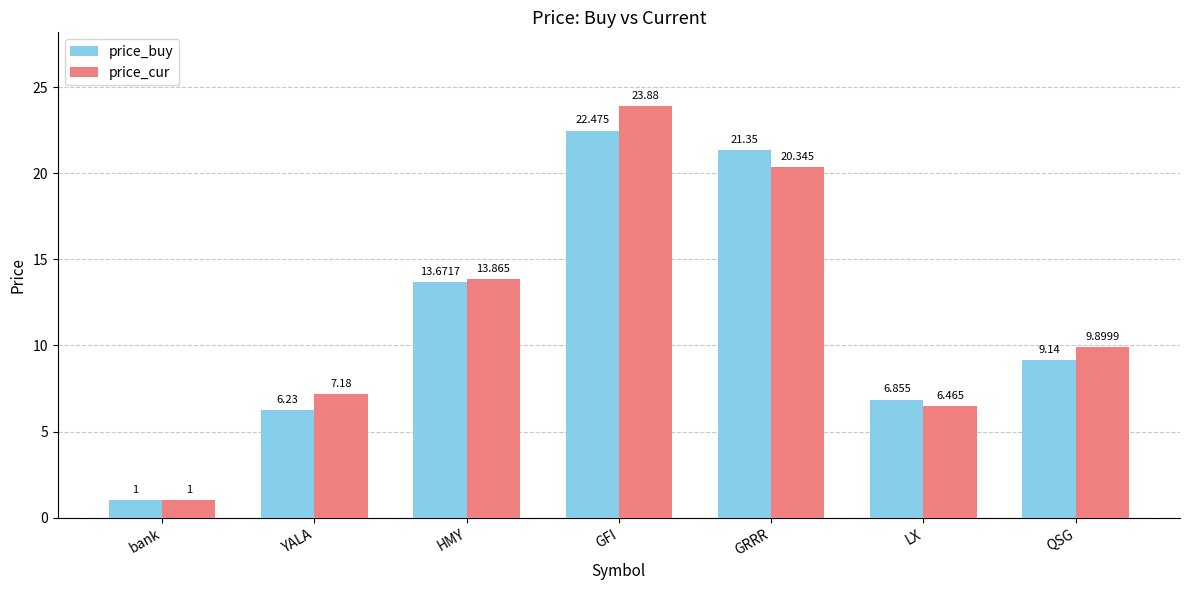

Rank the series by their average value, from lowest to highest.

price_buy, price_cur